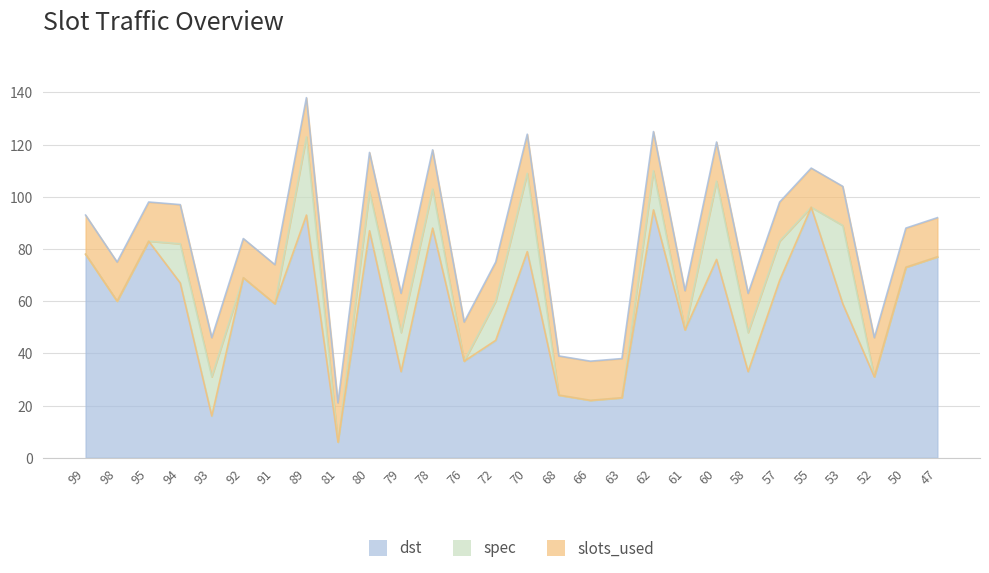

Is it true that spec equals 23 at 62?

False